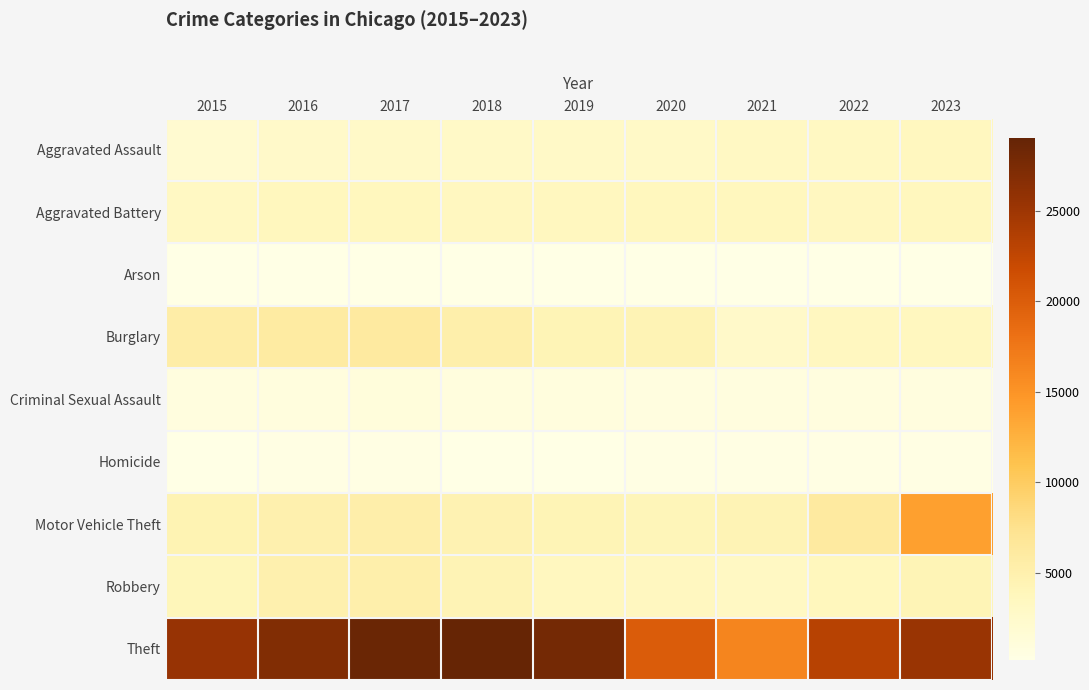

Which series changed the most between 2019 and 2023?

Motor Vehicle Theft